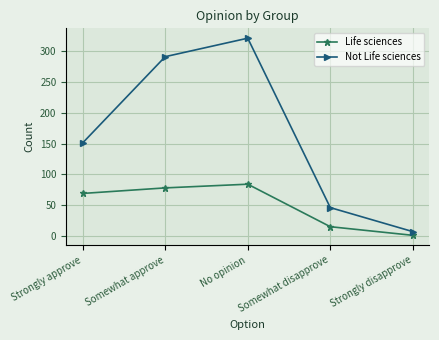

True or false: Life sciences and Not Life sciences intersect in this chart.

False